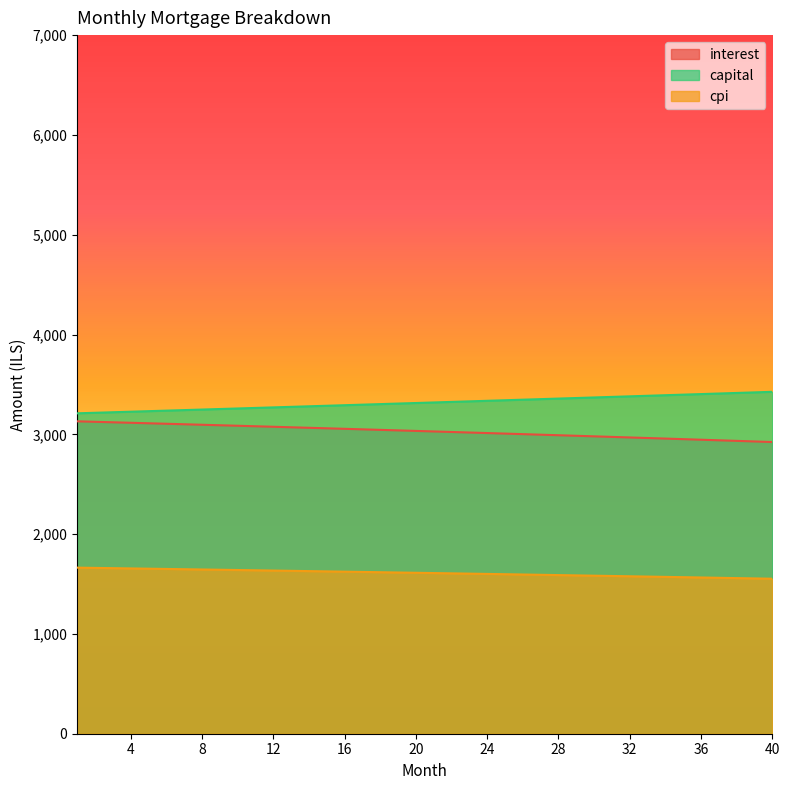

Where does the capital series first go above 3319?

21